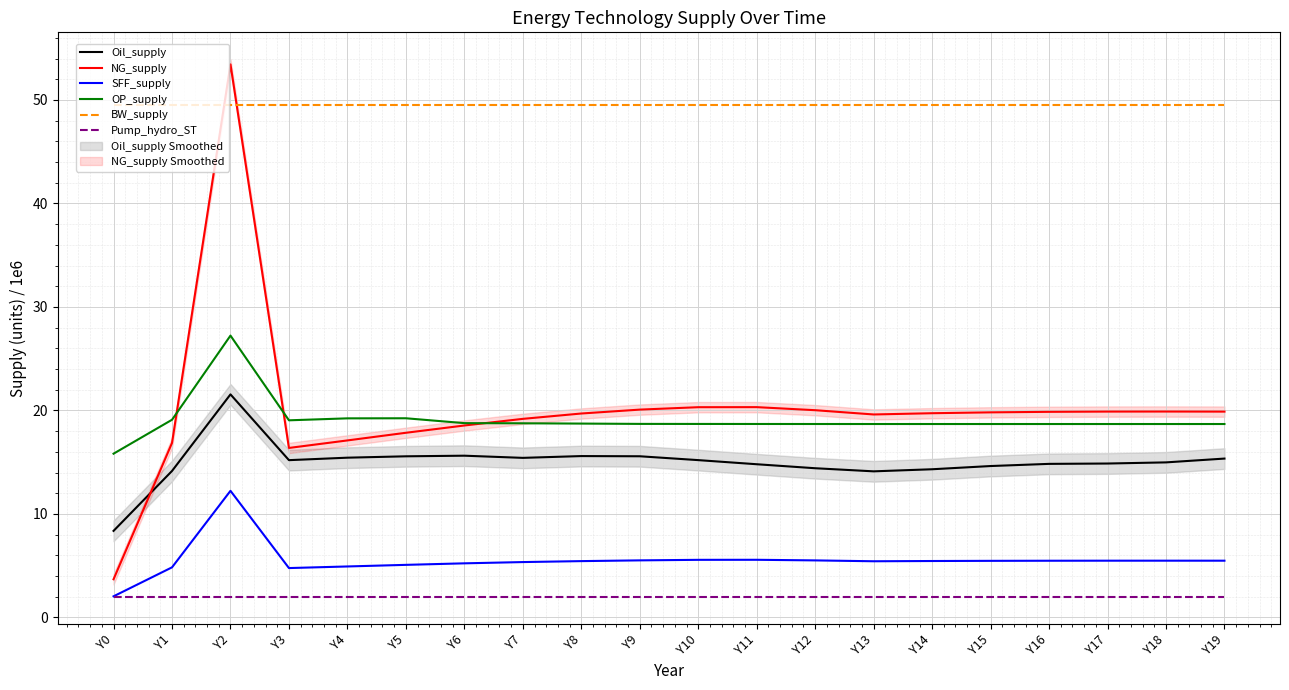

Reading left to right, transcribe all the data shown in this chart.

Oil_supply: 8.4	14.2	21.5	15.2	15.4	15.6	15.6	15.4	15.6	15.6	15.2	14.8	14.4	14.1	14.3	14.6	14.8	14.9	15.0	15.3
NG_supply: 3.7	16.9	53.4	16.4	17.1	17.8	18.5	19.2	19.7	20.1	20.3	20.3	20.0	19.6	19.7	19.8	19.9	19.9	19.9	19.9
SFF_supply: 2.0	4.8	12.2	4.8	4.9	5.1	5.2	5.3	5.4	5.5	5.6	5.6	5.5	5.4	5.4	5.5	5.5	5.5	5.5	5.5
OP_supply: 15.8	19.1	27.2	19.0	19.2	19.2	18.8	18.8	18.7	18.7	18.7	18.7	18.7	18.7	18.7	18.7	18.7	18.7	18.7	18.7
BW_supply: 49.6	49.6	49.6	49.6	49.6	49.6	49.6	49.6	49.6	49.6	49.6	49.6	49.6	49.6	49.6	49.6	49.6	49.6	49.6	49.6
Pump_hydro_ST: 2.0	2.0	2.0	2.0	2.0	2.0	2.0	2.0	2.0	2.0	2.0	2.0	2.0	2.0	2.0	2.0	2.0	2.0	2.0	2.0